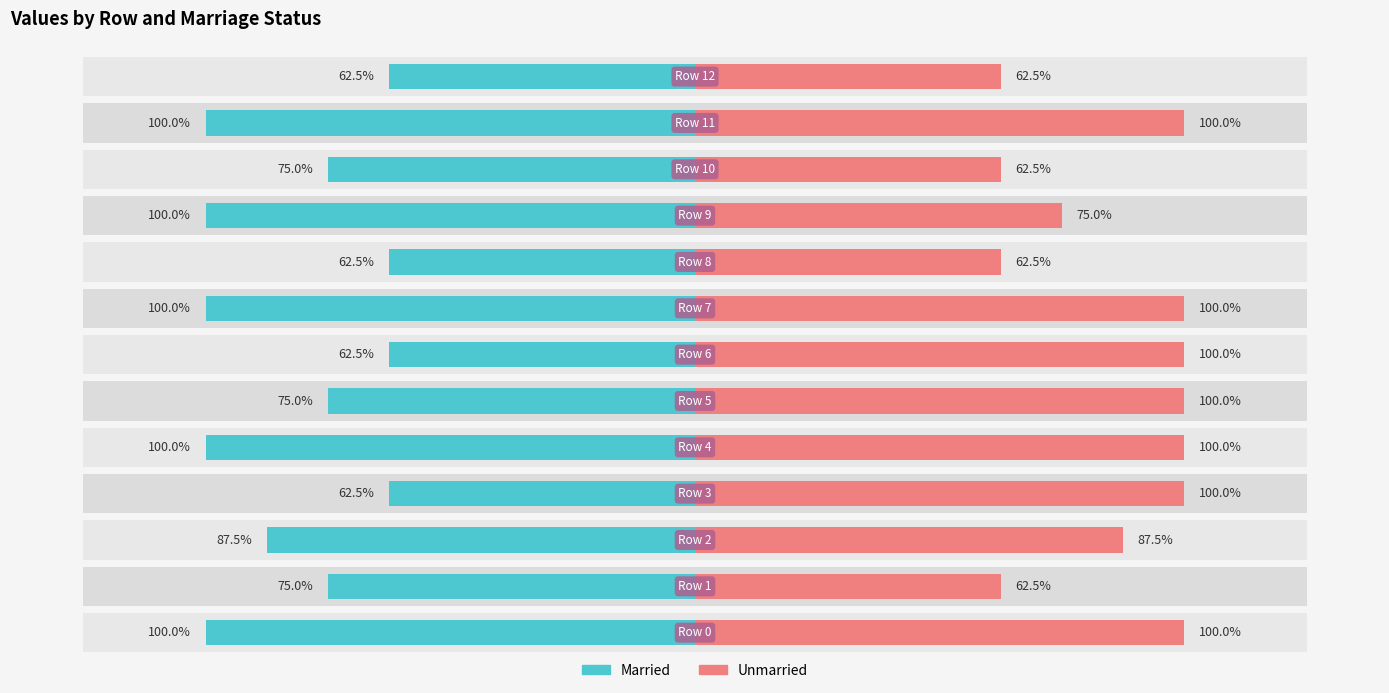

What is the difference between the maximum and minimum values in the Married series?

0.4